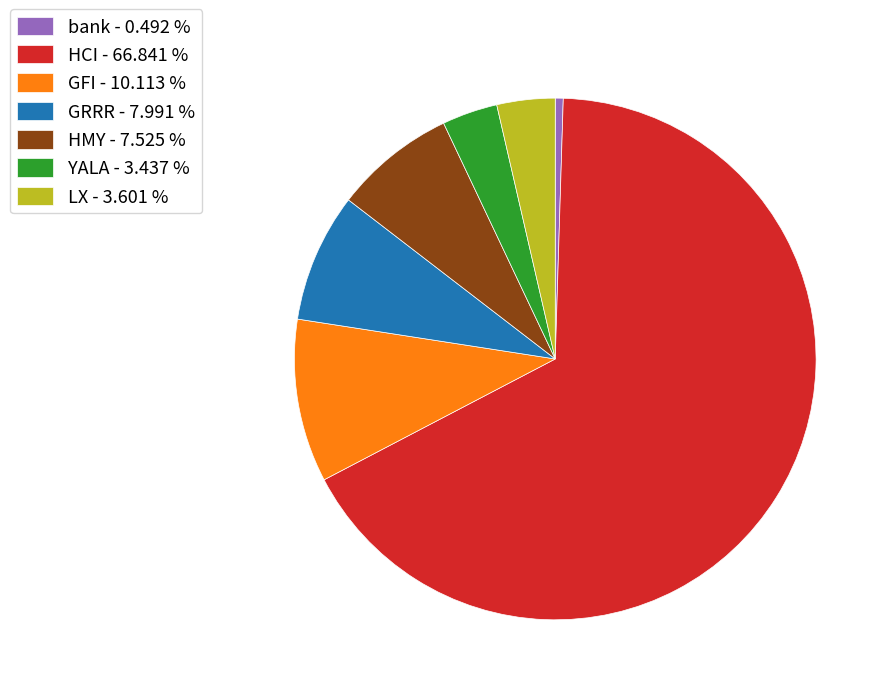

Is it true that GRRR is 3% of the pie?

False